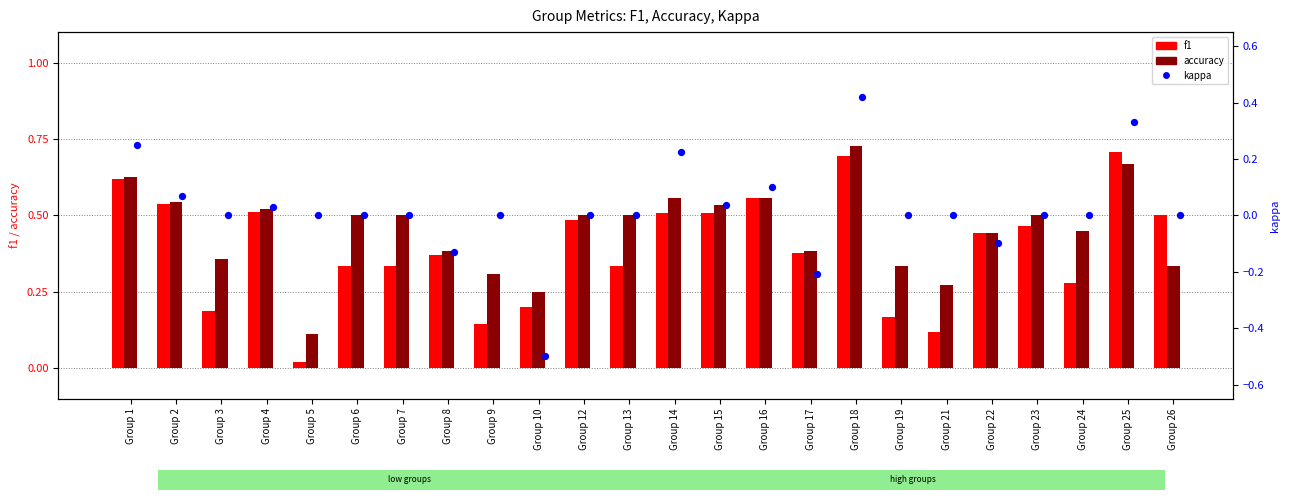

Which series contains the lowest Y value?

kappa